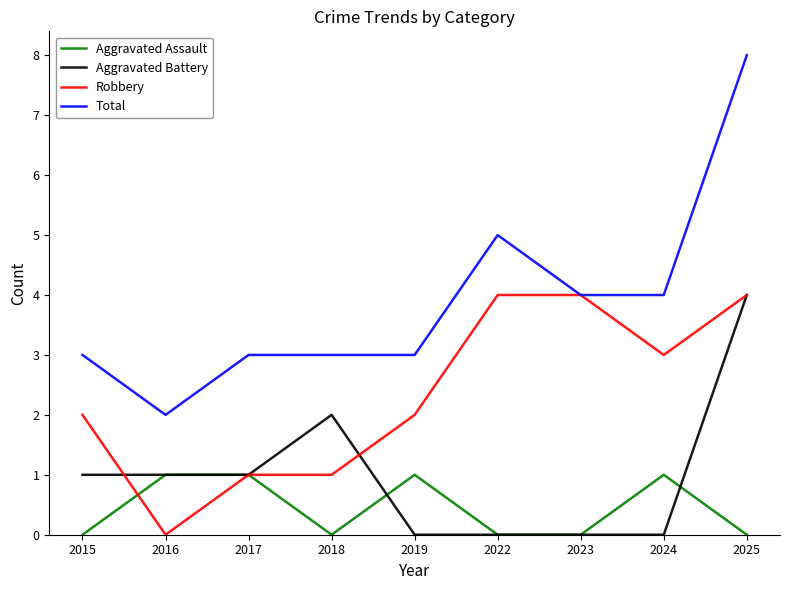

Where is Aggravated Battery nearest to the value 2?

2018